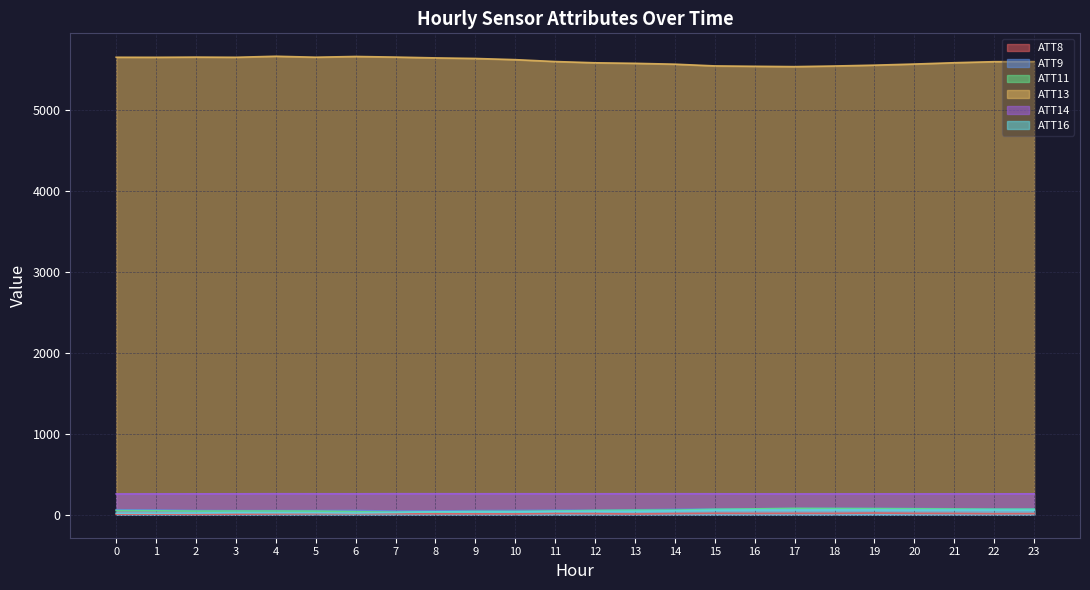

At which label is ATT13 closest to 5604?

11